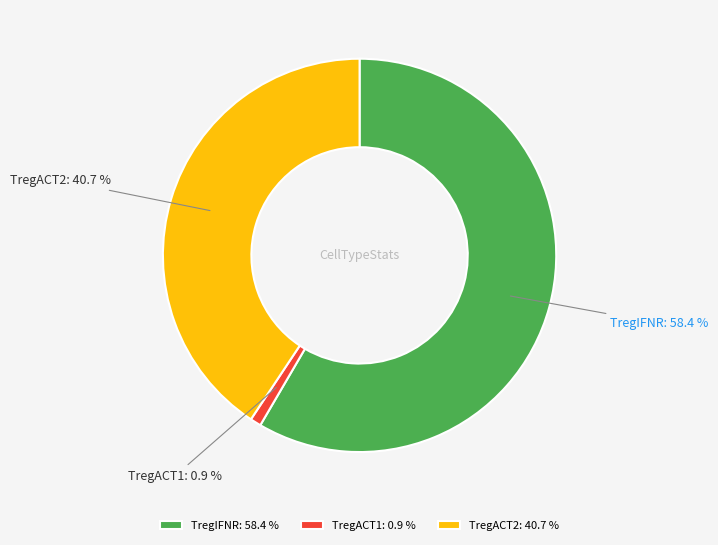

True or false: TregIFNR accounts for 67% of the total.

False